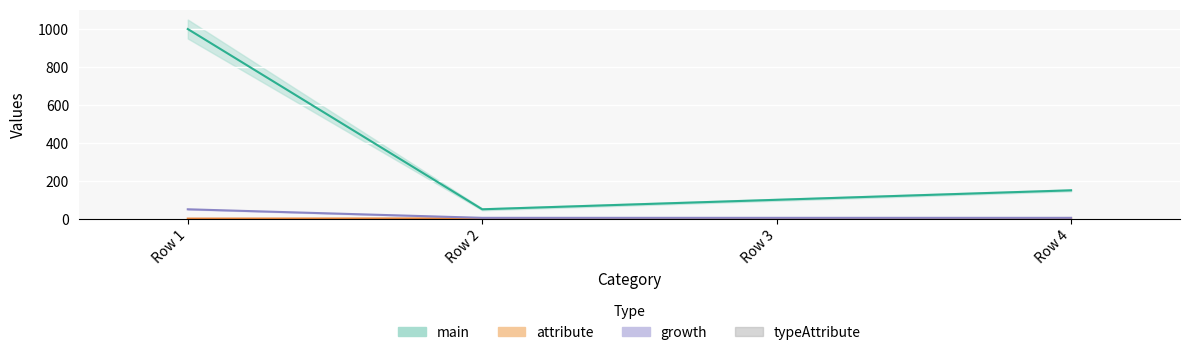

What is the value of the main bar at the 3rd from the left?

100